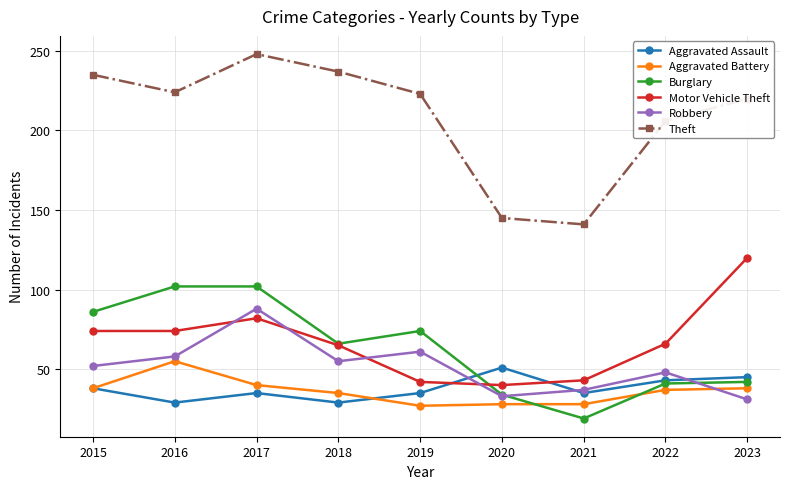

What is the value of the Burglary point at the 2nd from the left?

102